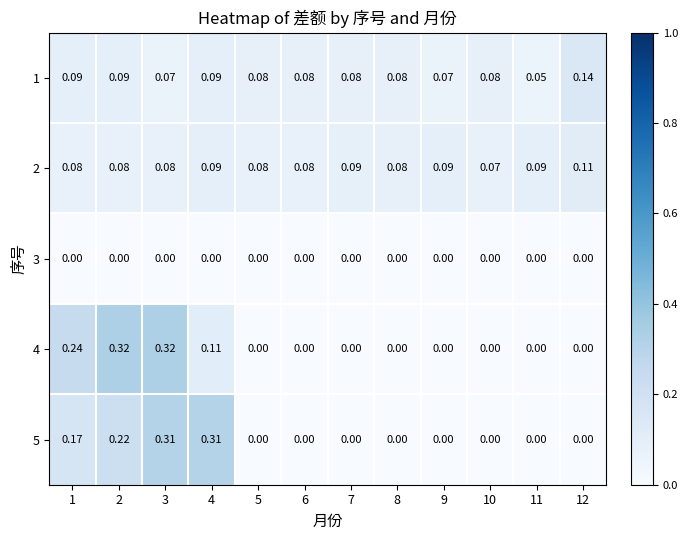

Reading left to right, list all the values displayed in this chart.

1: 1=0.1	2=0.1	3=0.1	4=0.1	5=0.1	6=0.1	7=0.1	8=0.1	9=0.1	10=0.1	11=0.1	12=0.1
2: 1=0.1	2=0.1	3=0.1	4=0.1	5=0.1	6=0.1	7=0.1	8=0.1	9=0.1	10=0.1	11=0.1	12=0.1
3: 1=0.0	2=0.0	3=0.0	4=0.0	5=0.0	6=0.0	7=0.0	8=0.0	9=0.0	10=0.0	11=0.0	12=0.0
4: 1=0.2	2=0.3	3=0.3	4=0.1	5=0.0	6=0.0	7=0.0	8=0.0	9=0.0	10=0.0	11=0.0	12=0.0
5: 1=0.2	2=0.2	3=0.3	4=0.3	5=0.0	6=0.0	7=0.0	8=0.0	9=0.0	10=0.0	11=0.0	12=0.0